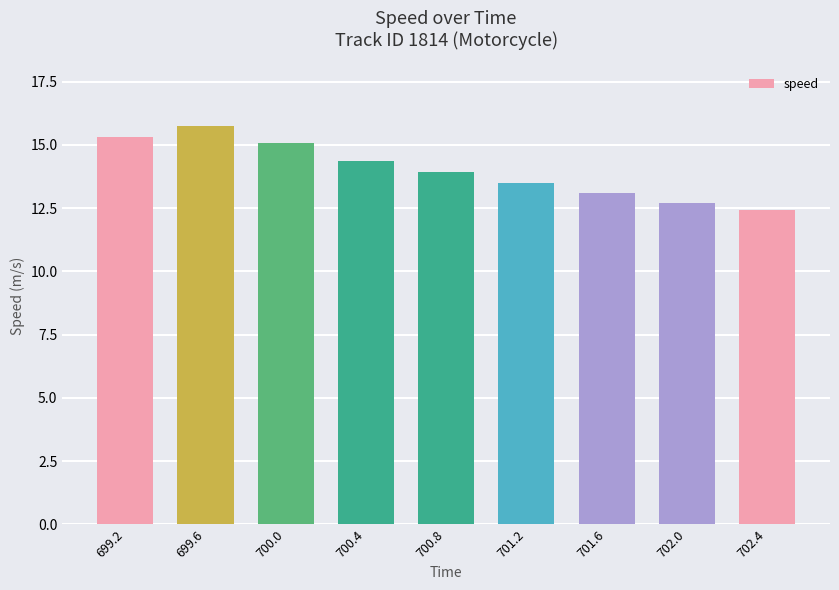

Reading right to left, list all the values displayed in this chart.

12.4	12.7	13.1	13.5	13.9	14.4	15.1	15.7	15.3